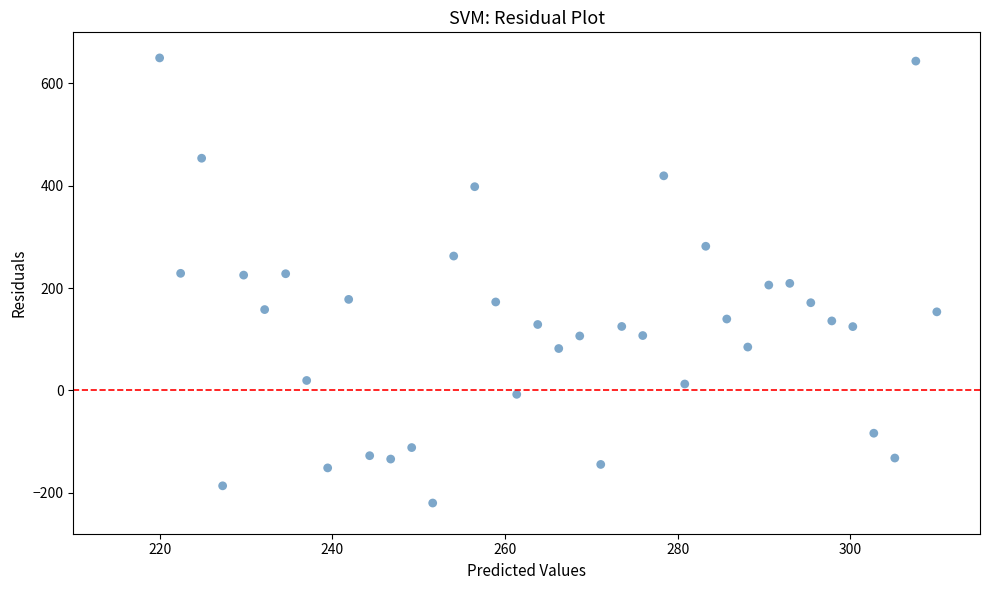

What is the range of X values (max minus min)?

90.0